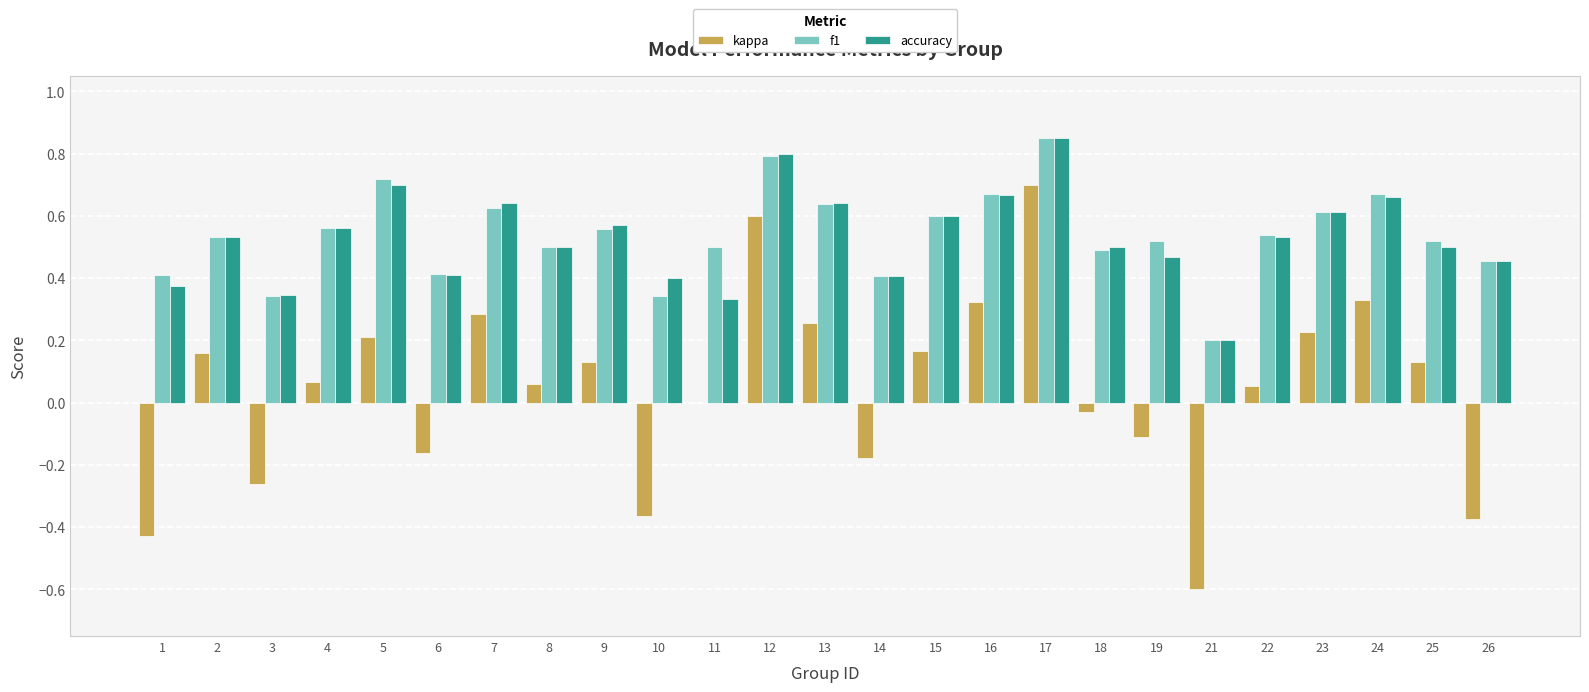

Is it true that accuracy equals 0.4 at 10?

True